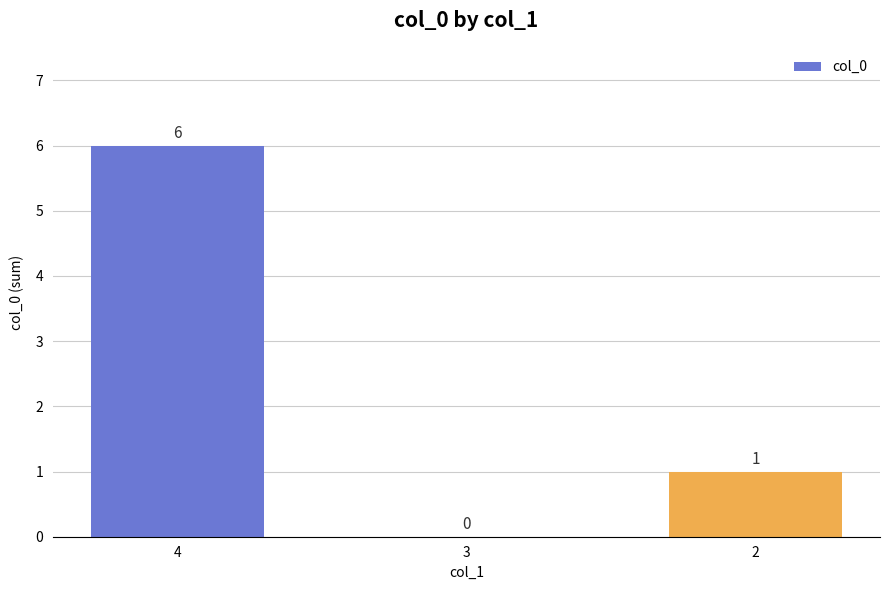

Does the chart contain stacked bars?

No